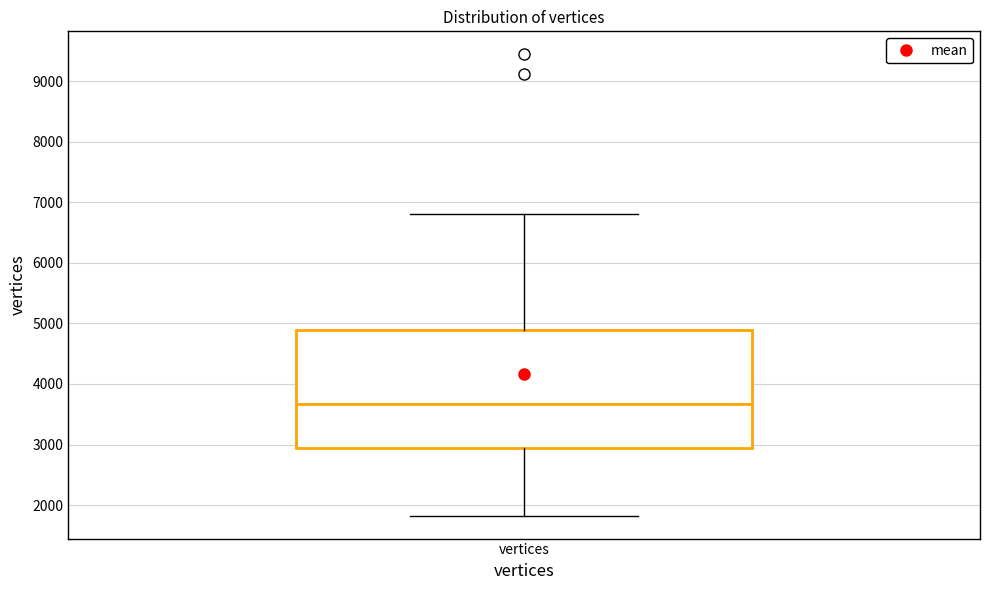

Transcribe this box plot: give where the median line is, the range the box spans, and where the two whiskers end, as read against the y-axis. The values are not printed on the chart, so give them approximately, as read against the axis.

median 3700, box 2900 to 4900, whiskers 1800 to 6800